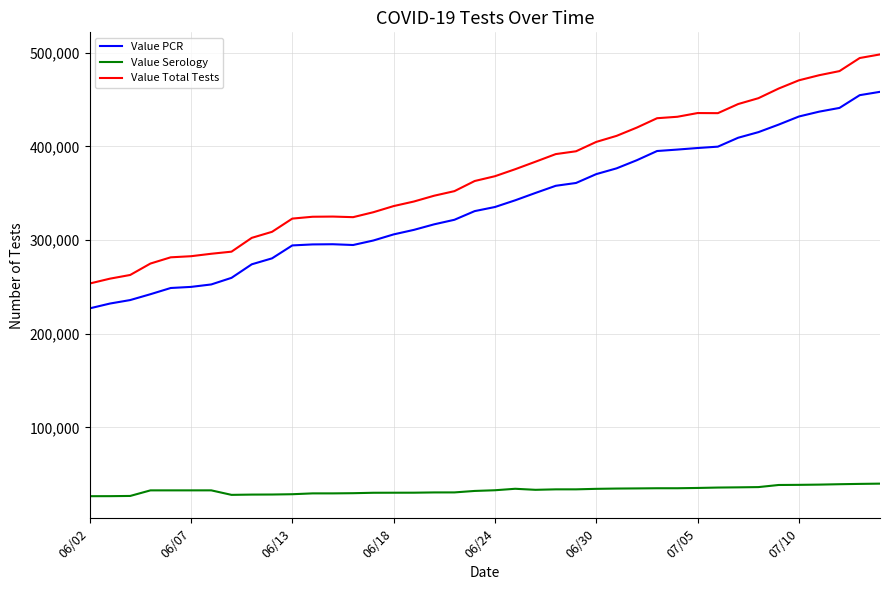

What is the sum of all Value Serology values?

1317329